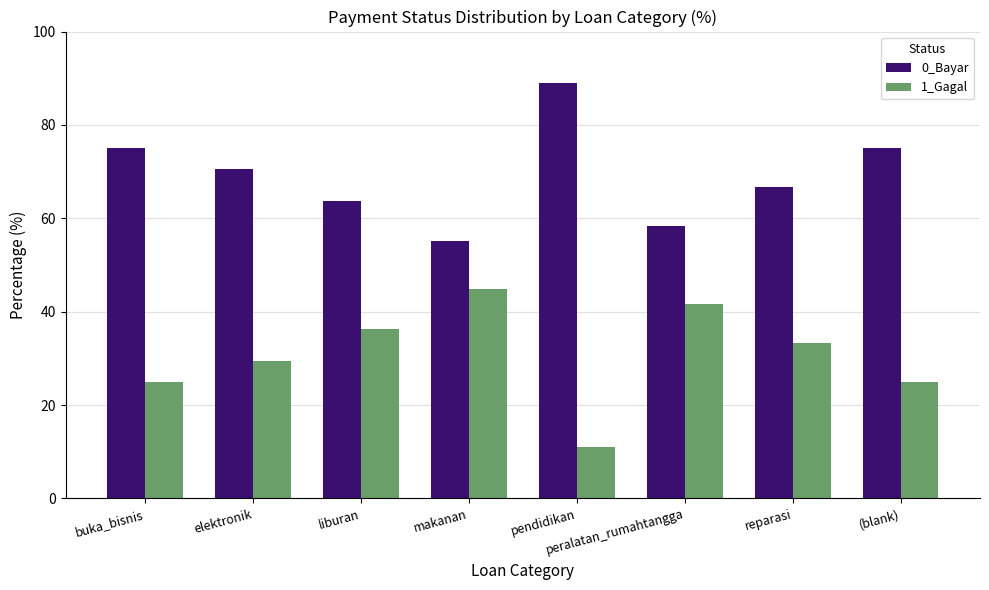

What is the difference between the second highest and minimum values in the 0_Bayar series?

19.9